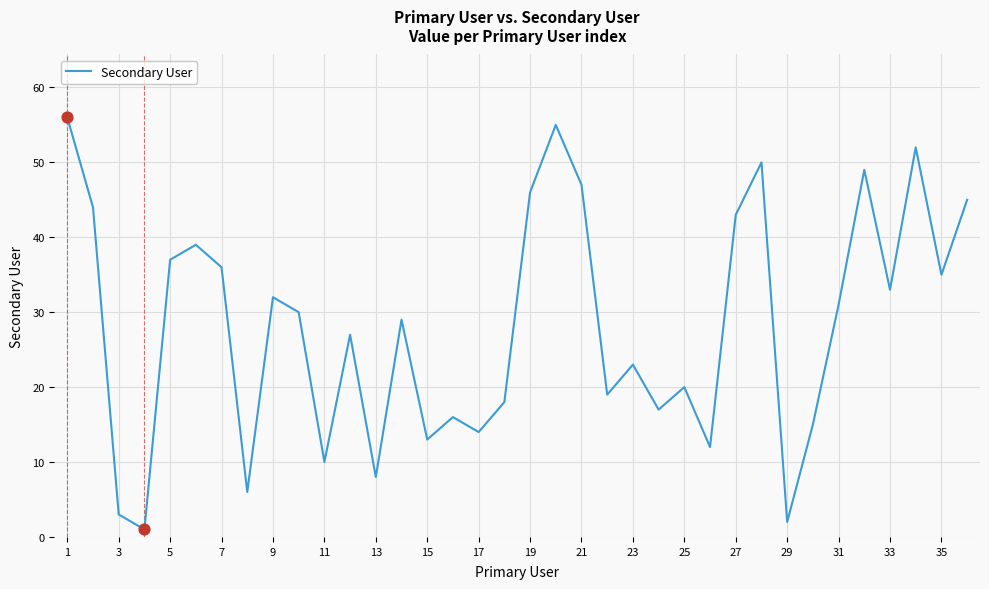

What is the difference between the maximum and minimum values?

55